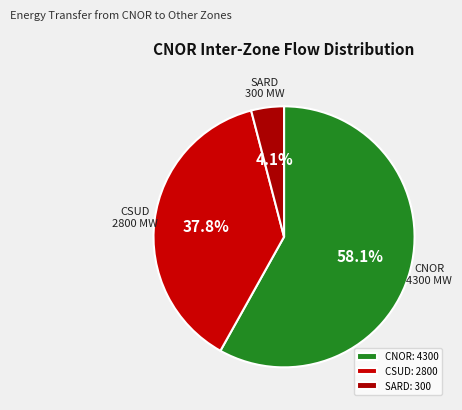

What percentage is the CNOR slice, to the nearest percent?

58%